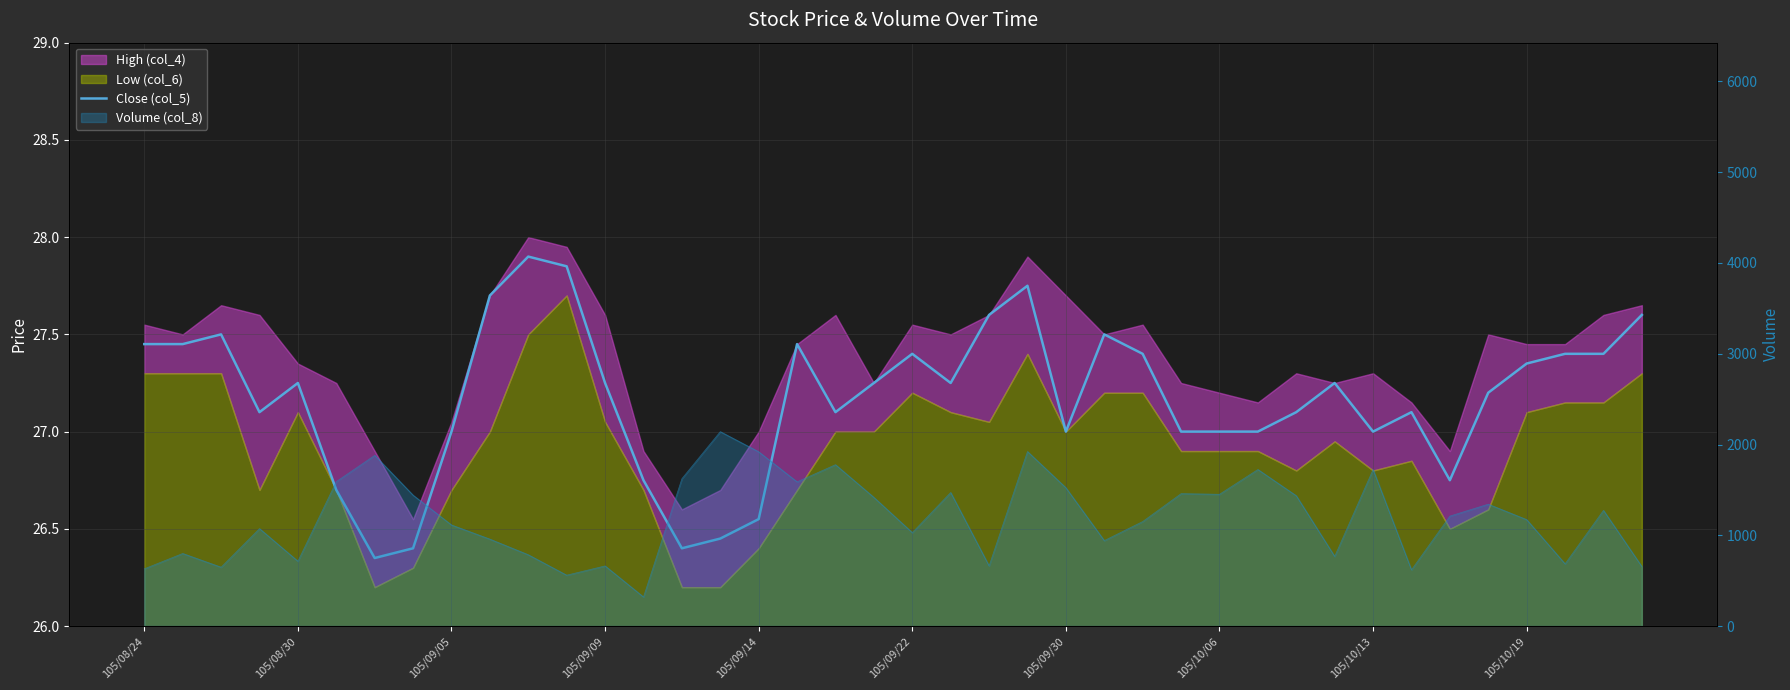

The chart shows a value of 27.0 at 105/09/05. True or false?

True